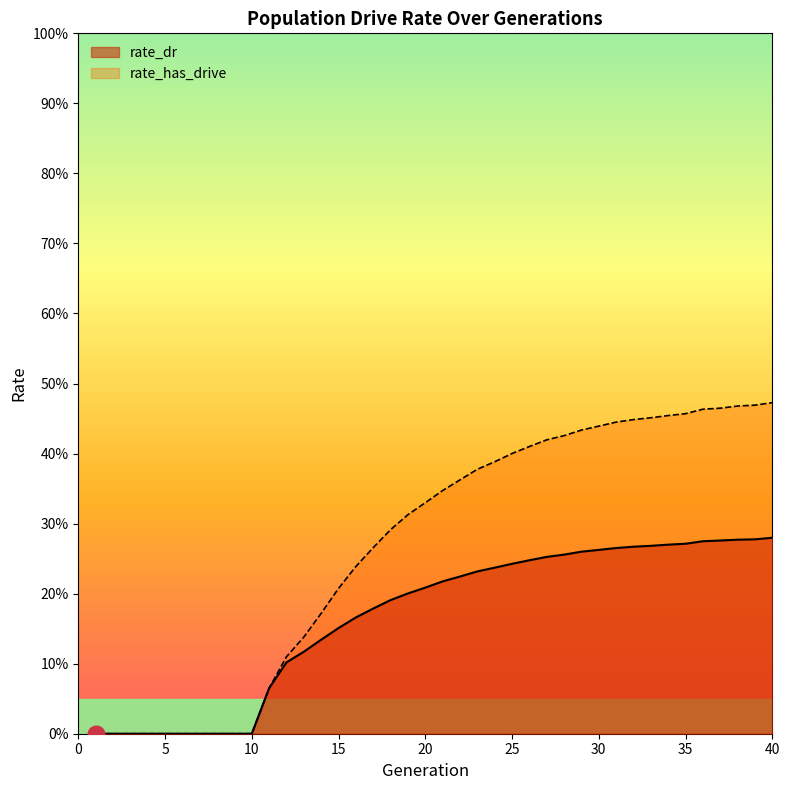

True or false: rate_has_drive has a value of 0.1 at 15.

False